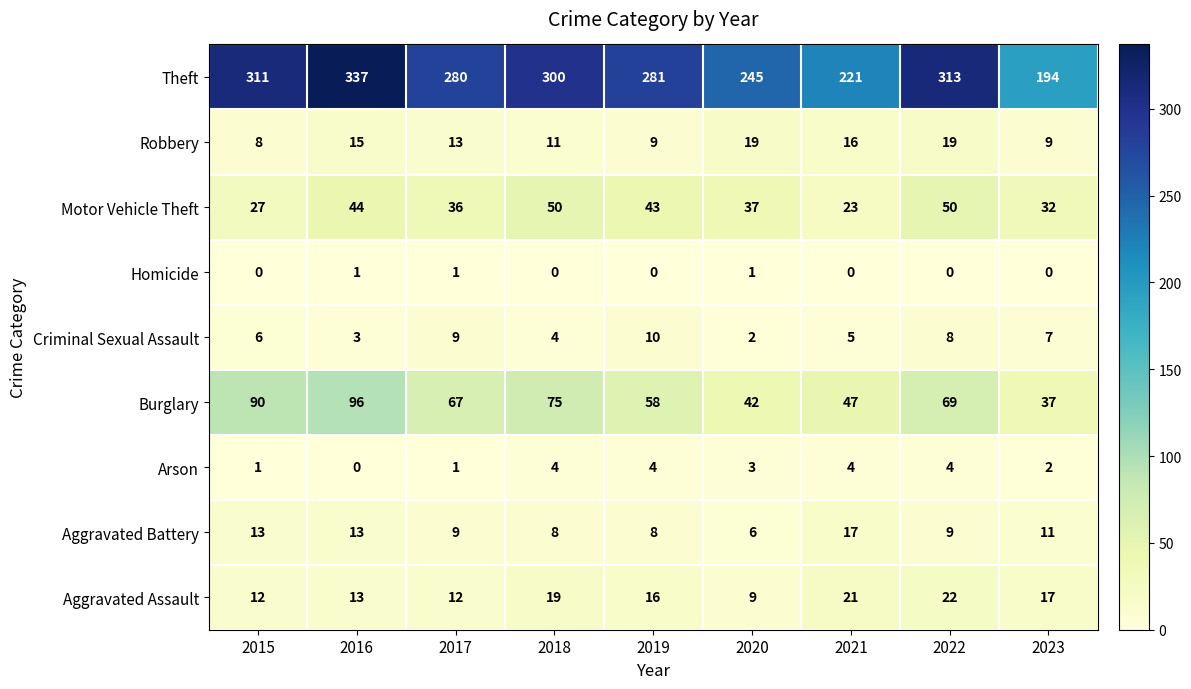

What is the difference between the maximum and second lowest values in the Burglary series?

54